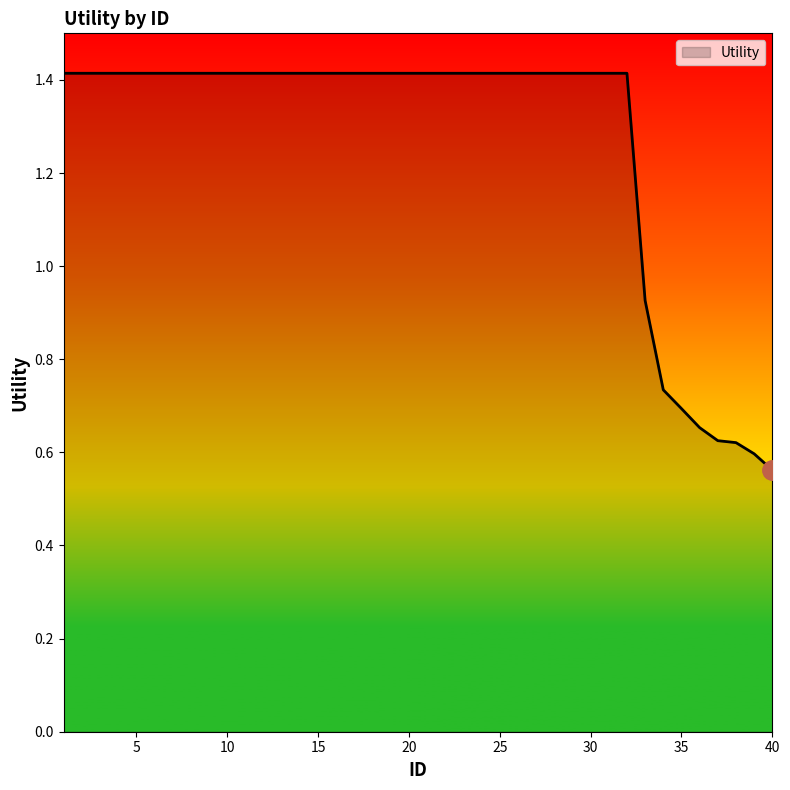

What is the maximum value shown in the chart?

1.4